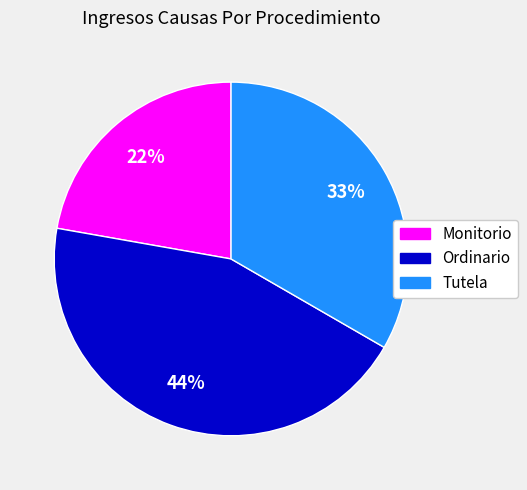

Combined, do Monitorio and Tutela account for over 50%?

Yes